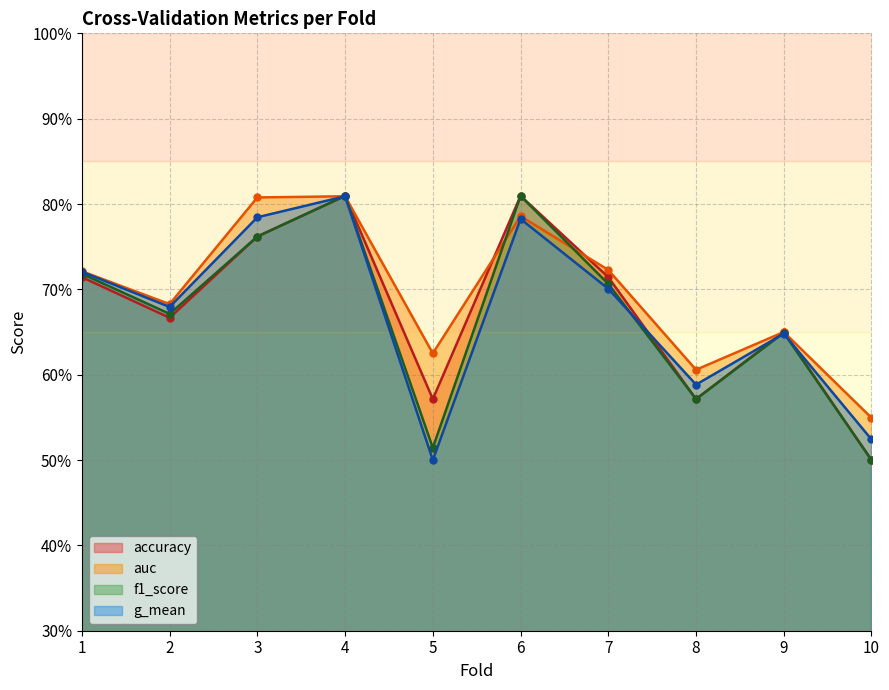

In auc, how many points are higher than both neighbors (excluding endpoints)?

3